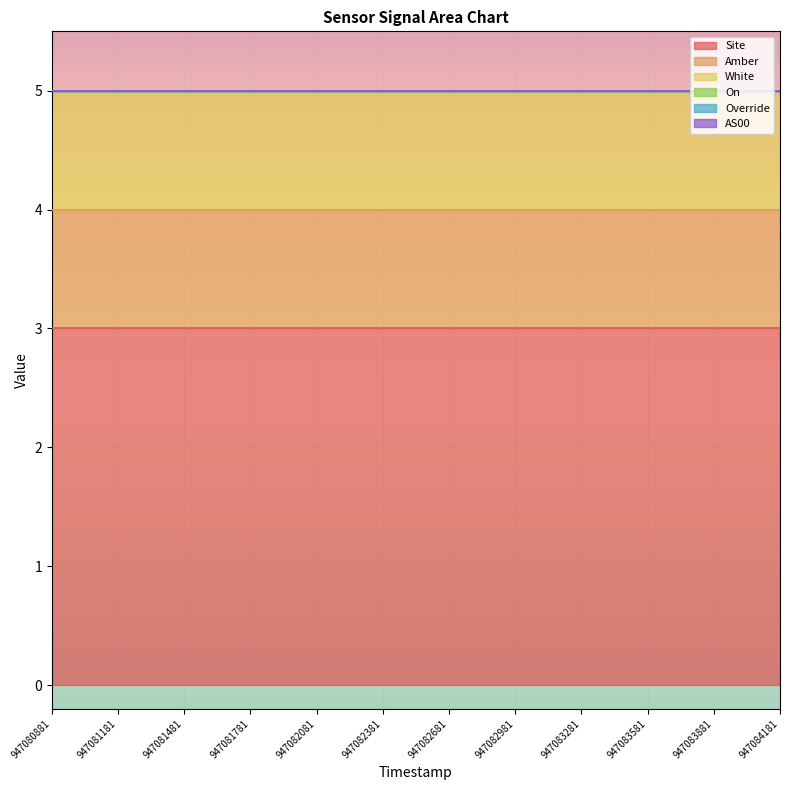

True or false: AS00 and Override cross at least once.

False